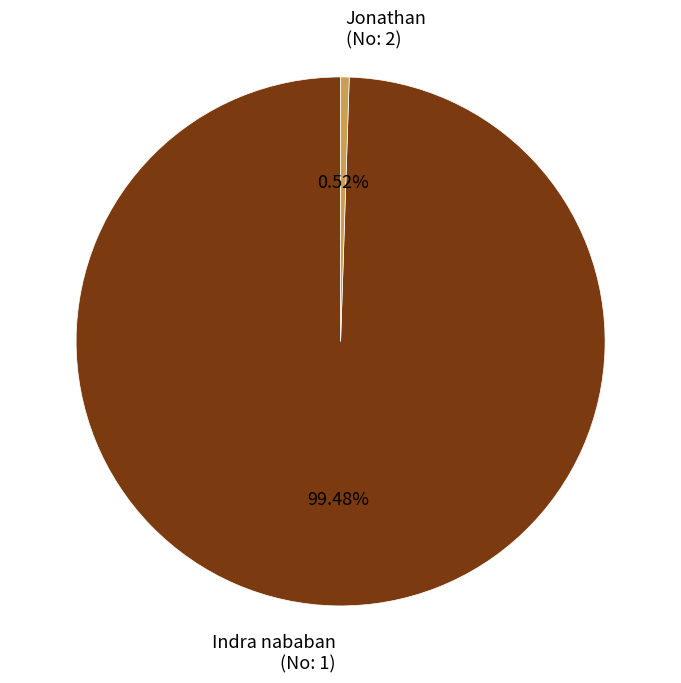

How many slices are in this pie chart?

2